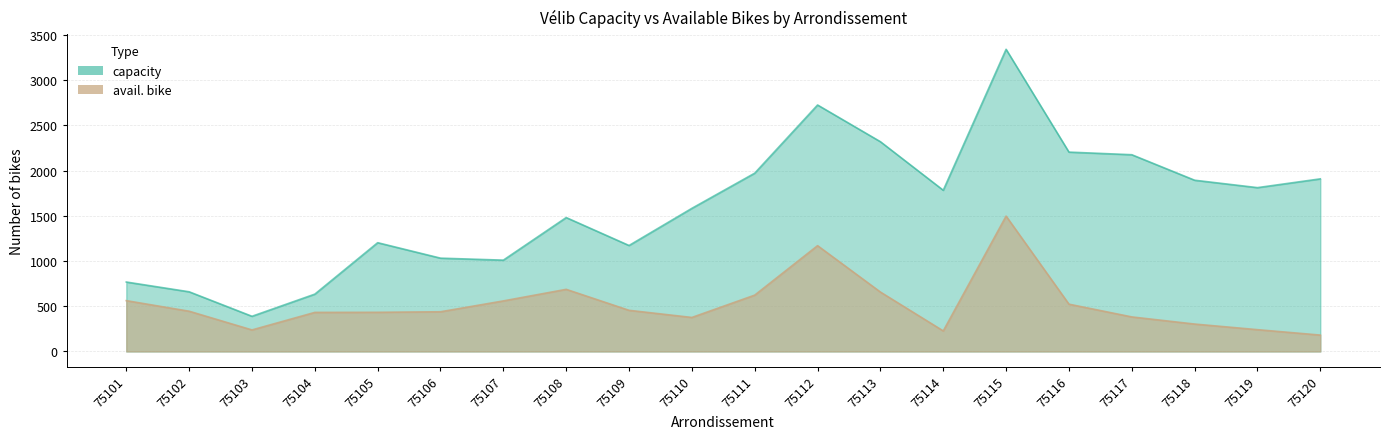

What is the average value of the capacity series?

1604